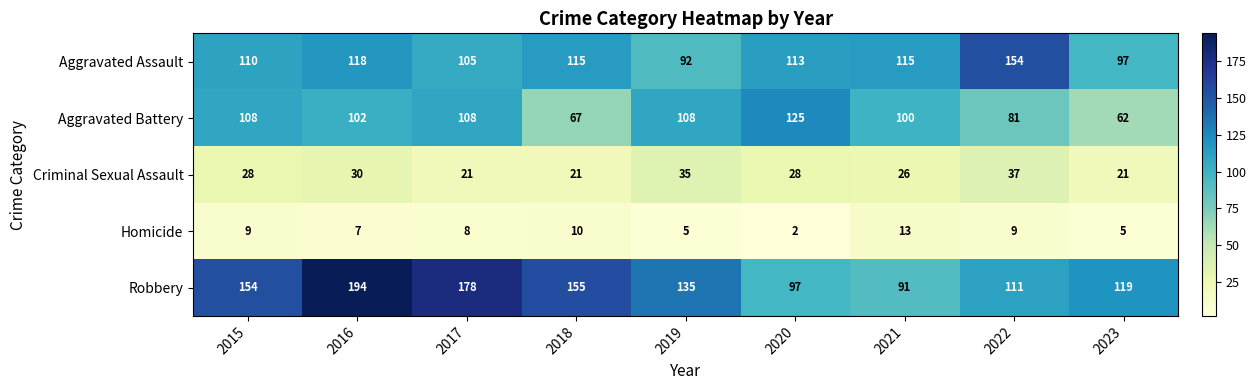

What is the maximum value shown in the chart?

194